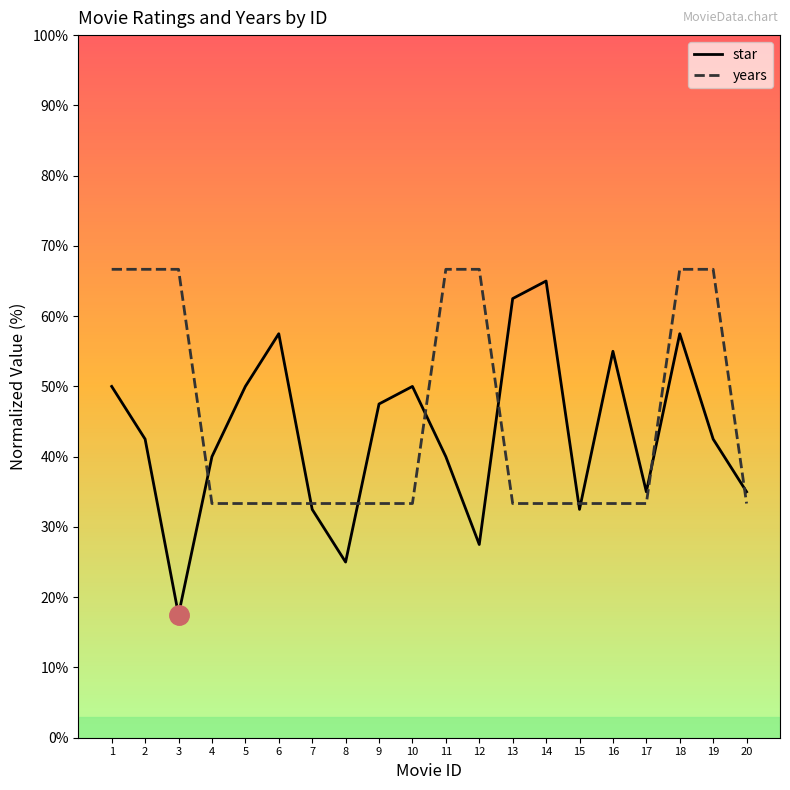

What is the sum of the star values at 7 and 17?

67.5